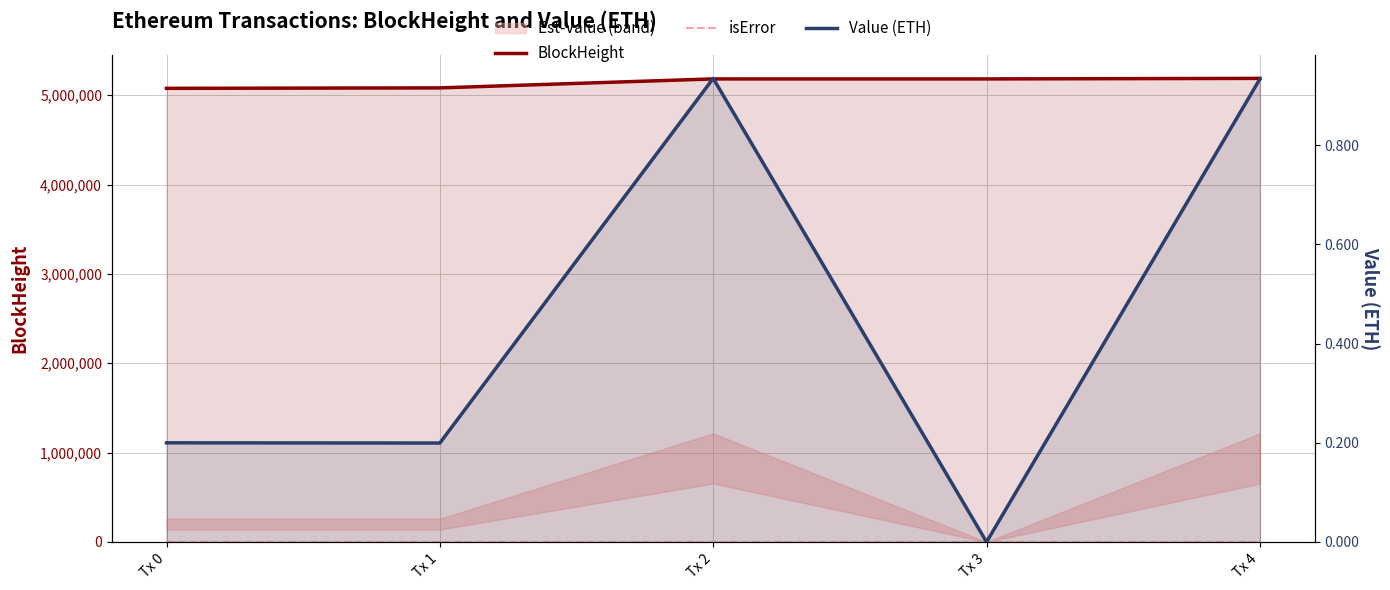

At Tx 4, list the series in order from smallest to largest.

isError, Value (ETH), BlockHeight